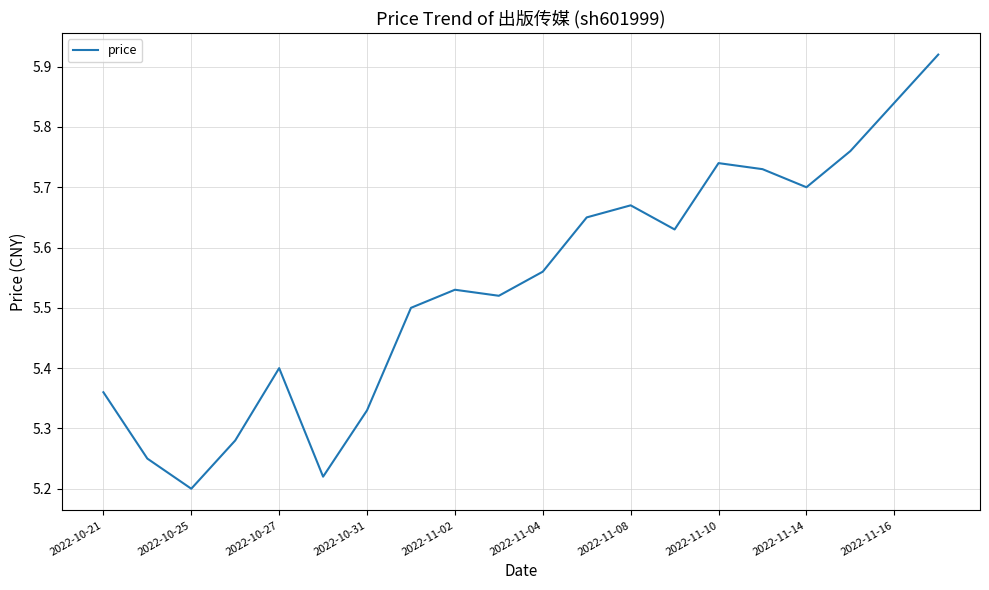

What is the difference between the maximum and minimum values?

0.7